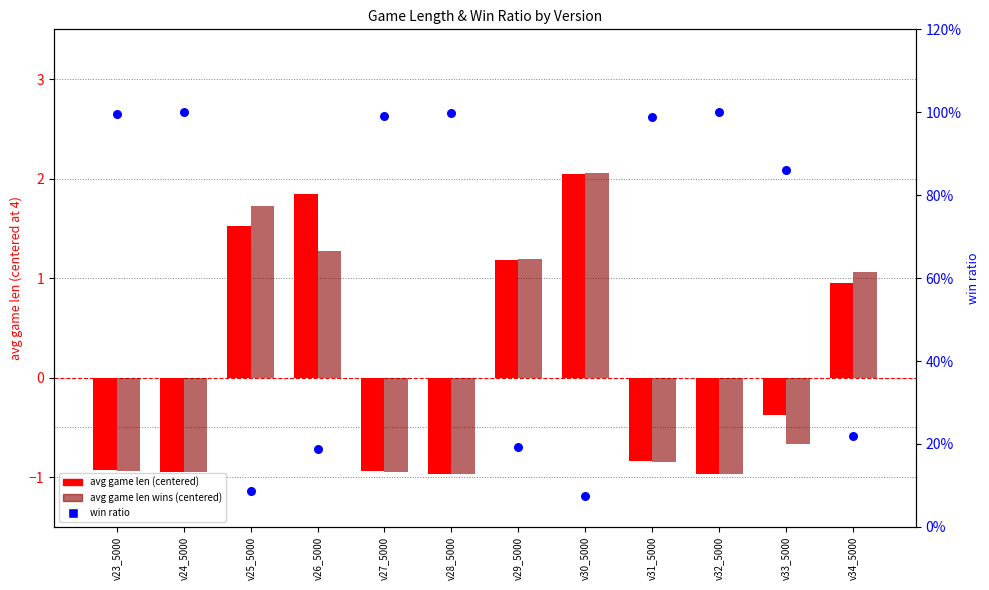

What is the total value across all series at v27_5000?

-0.9